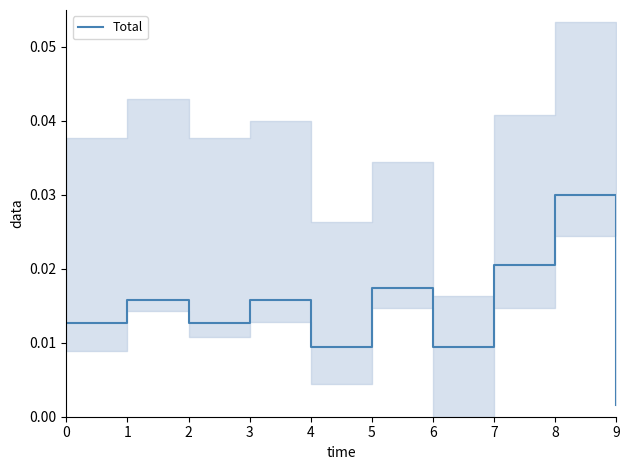

Where is Total nearest to the value 0?

9